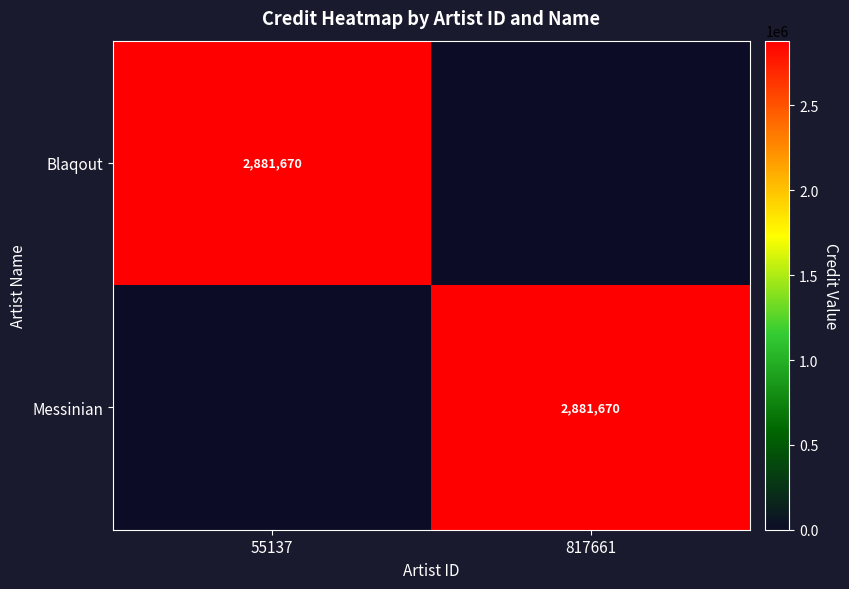

Which label corresponds to the largest value in the chart?

55137